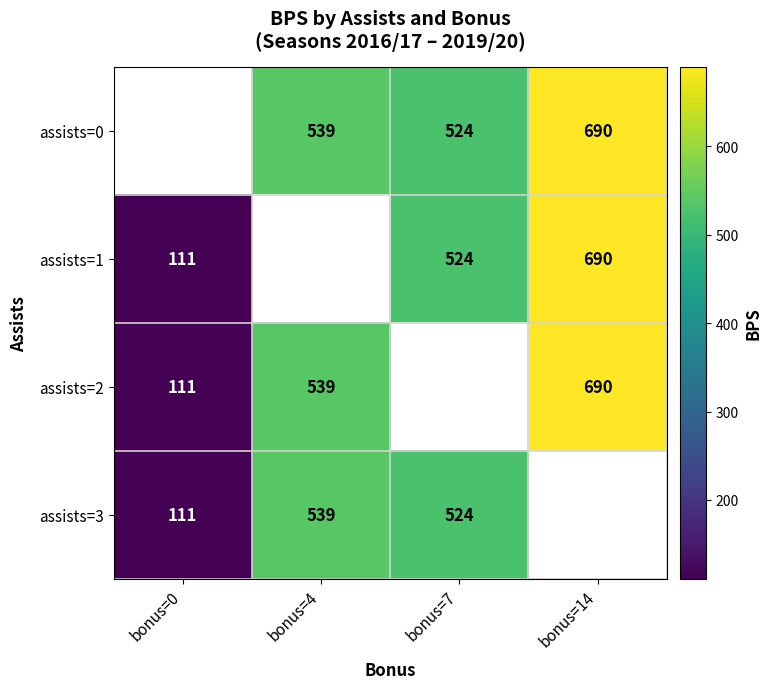

Which series changed the most between bonus=0 and bonus=7?

assists=1